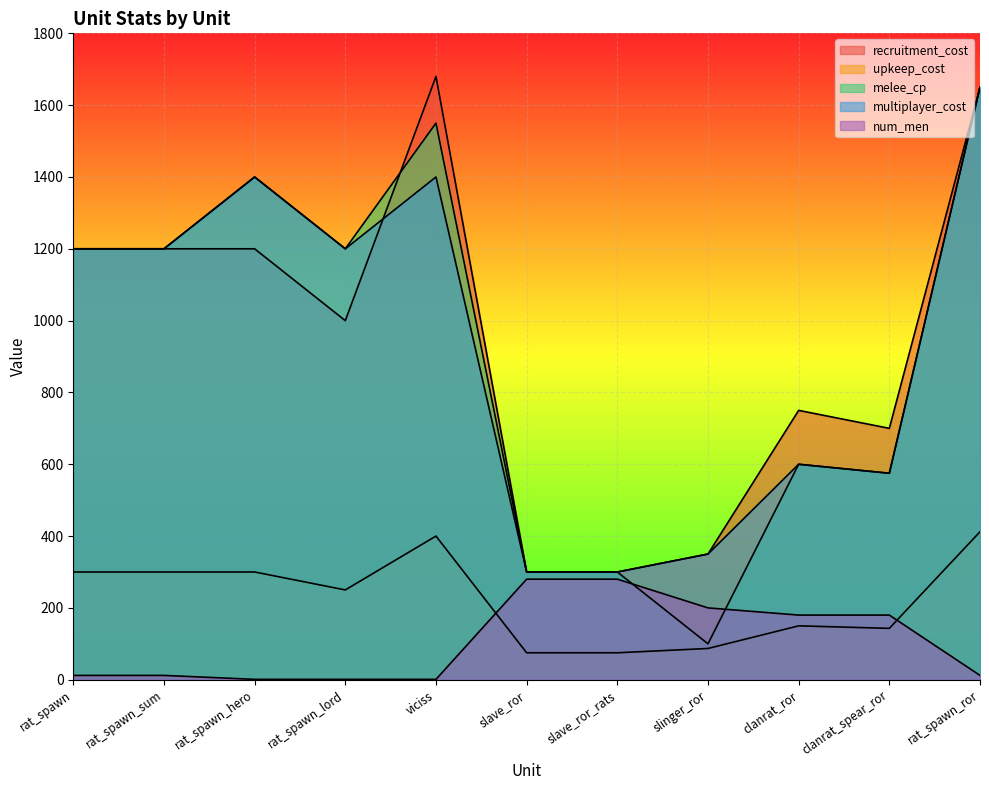

What is the average value of the multiplayer_cost series?

925